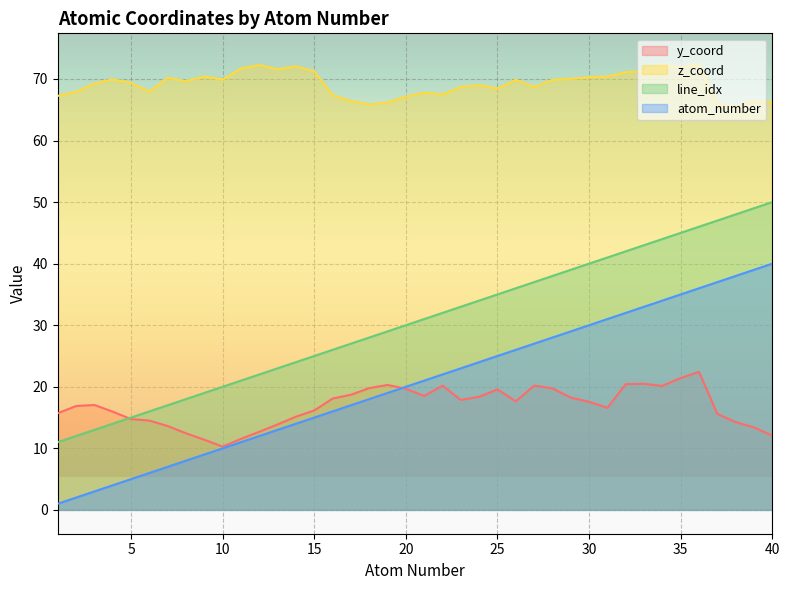

Rank the categories by y_coord value from highest to lowest.

36, 35, 33, 32, 19, 27, 22, 34, 18, 28, 20, 25, 17, 21, 24, 29, 16, 23, 26, 30, 3, 2, 31, 15, 4, 1, 37, 14, 5, 6, 38, 13, 7, 39, 12, 8, 40, 11, 9, 10